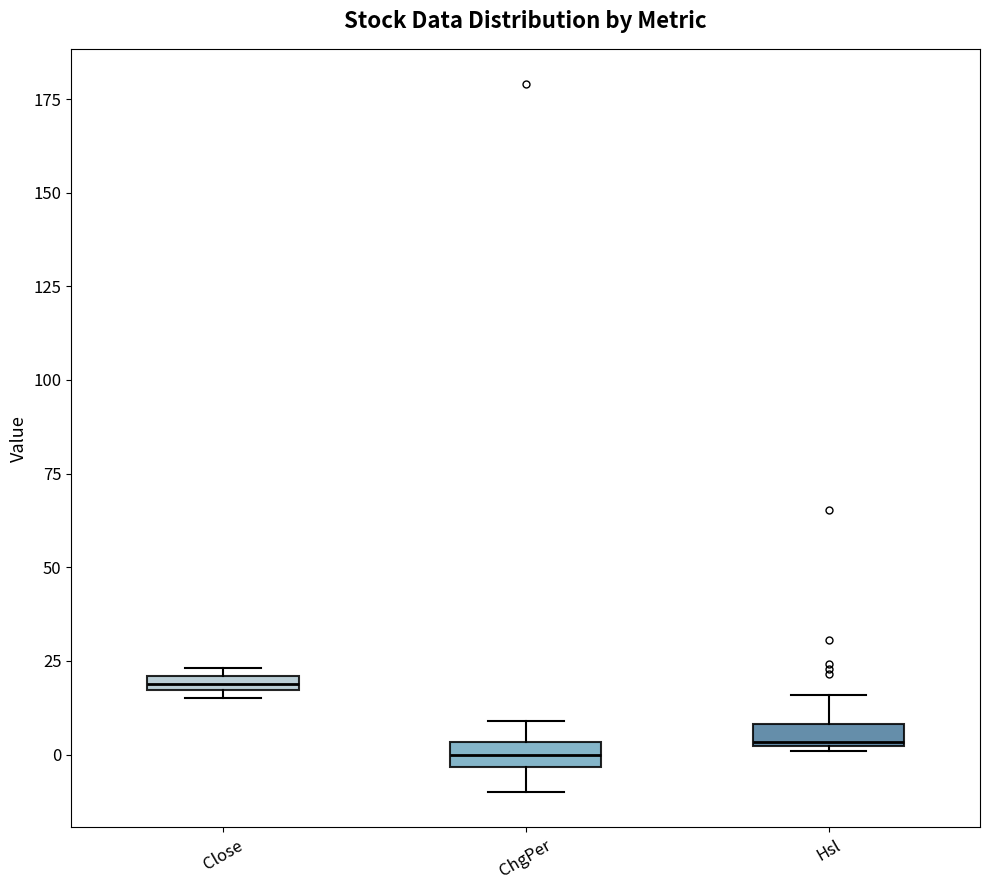

Where does the upper whisker of the box for Hsl end on the y-axis? The values are not printed on the chart, so give them approximately, as read against the axis.

15